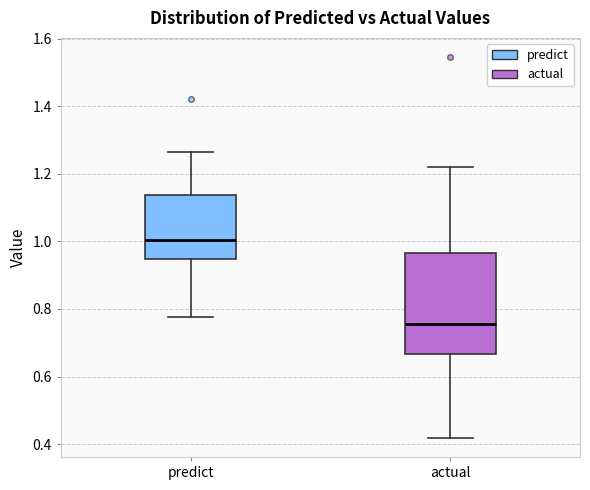

Reading left to right, read every box against the y-axis: the position of its median line, the range the box covers, and the ends of its whiskers. The values are not printed on the chart, so give them approximately, as read against the axis.

predict: median 1.00, box 0.94 to 1.14, whiskers 0.78 to 1.26
actual: median 0.76, box 0.66 to 0.96, whiskers 0.42 to 1.22